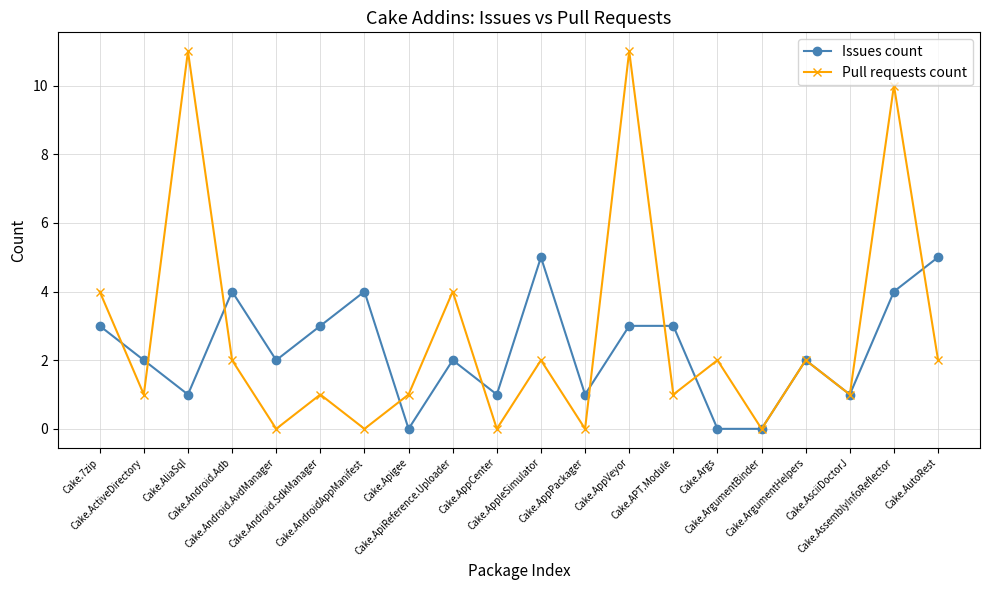

What are all the series names shown in the legend?

Issues count, Pull requests count